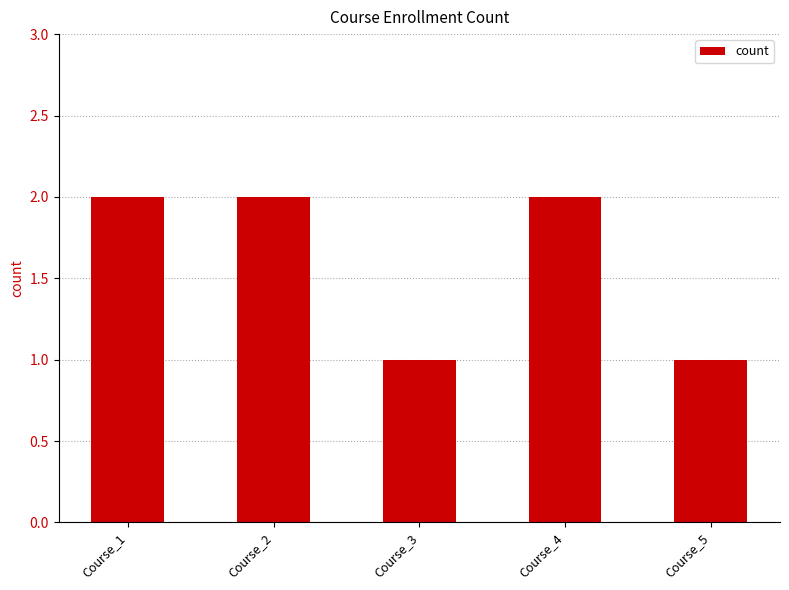

Is it true that the value at Course_3 is 1?

True